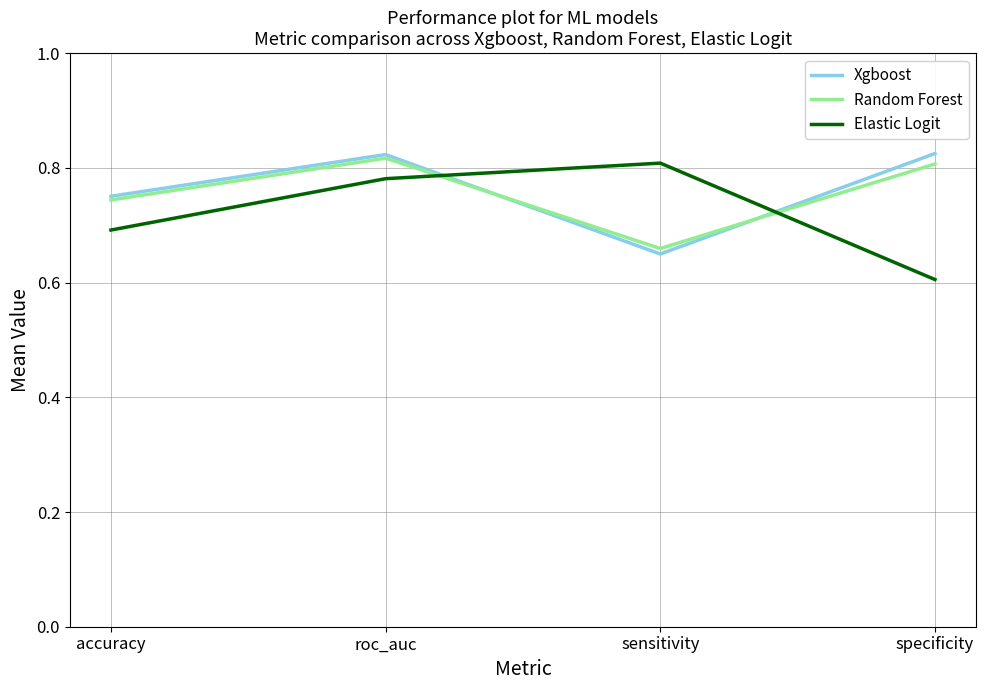

Does the chart display data point markers on the line(s)?

No